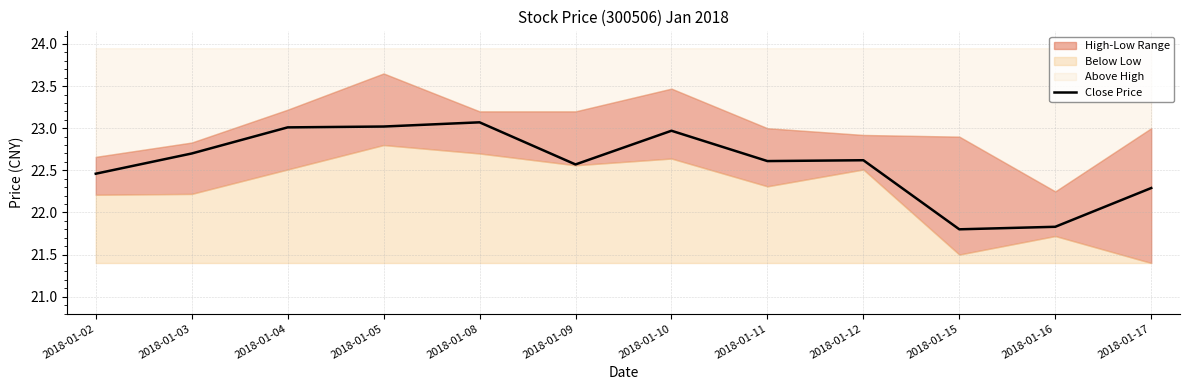

Which has a higher value, 2018-01-04 or 2018-01-05?

2018-01-05